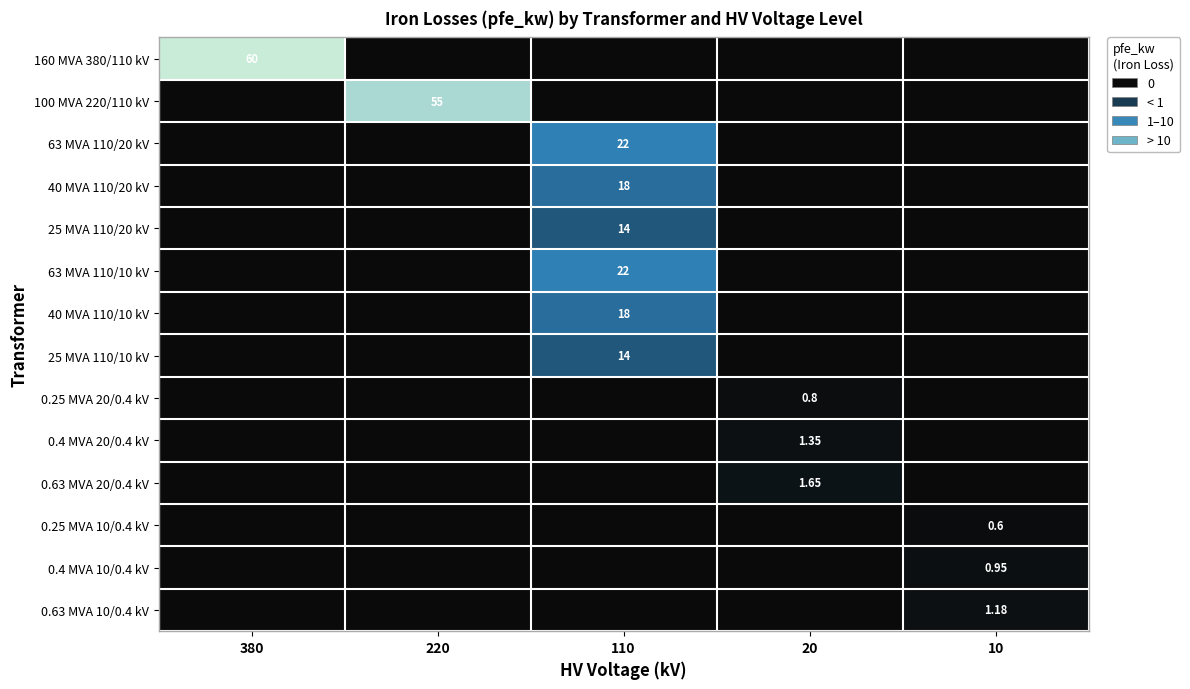

At which category is the sum across all series the highest?

110